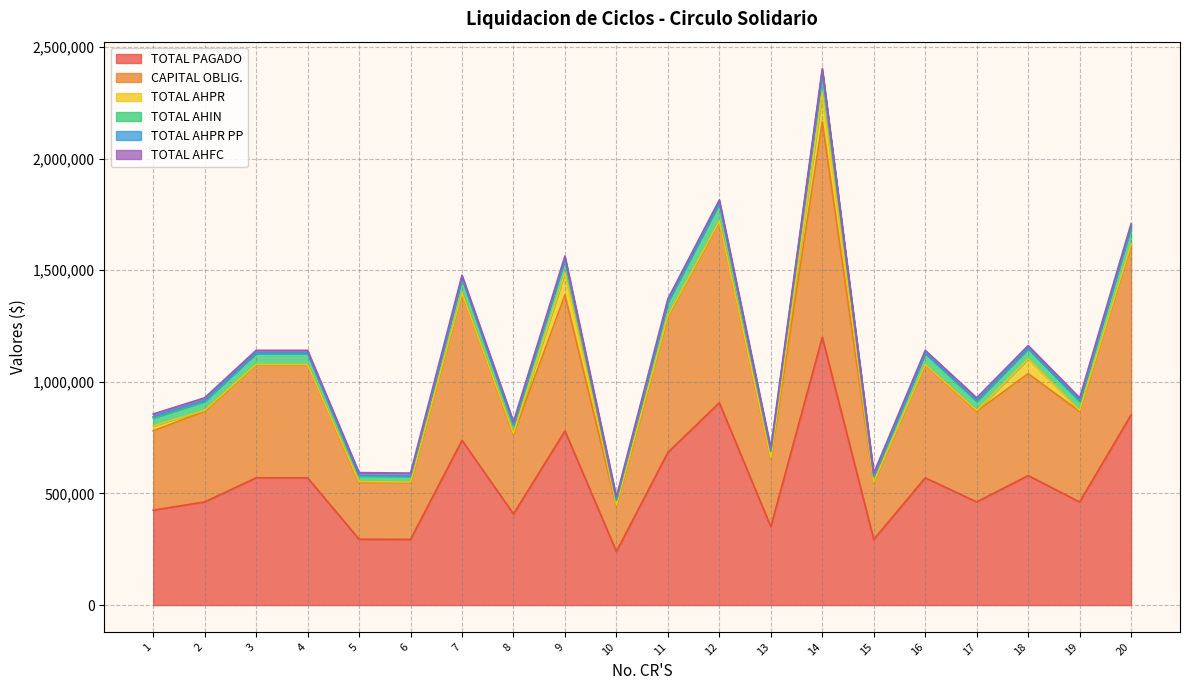

What is the highest value of the TOTAL PAGADO series?

1200000